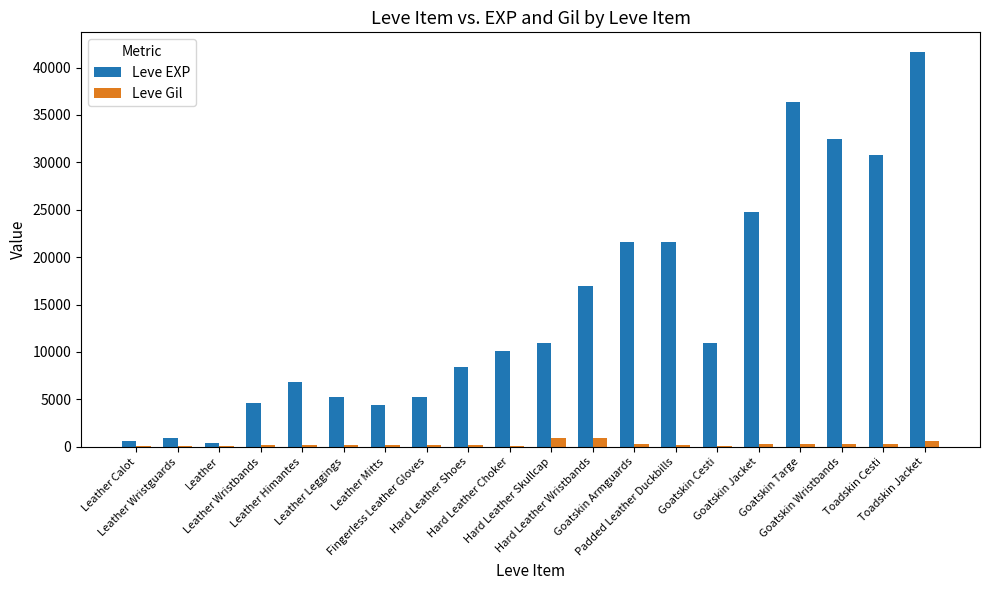

Which series has the largest total across all categories?

Leve EXP